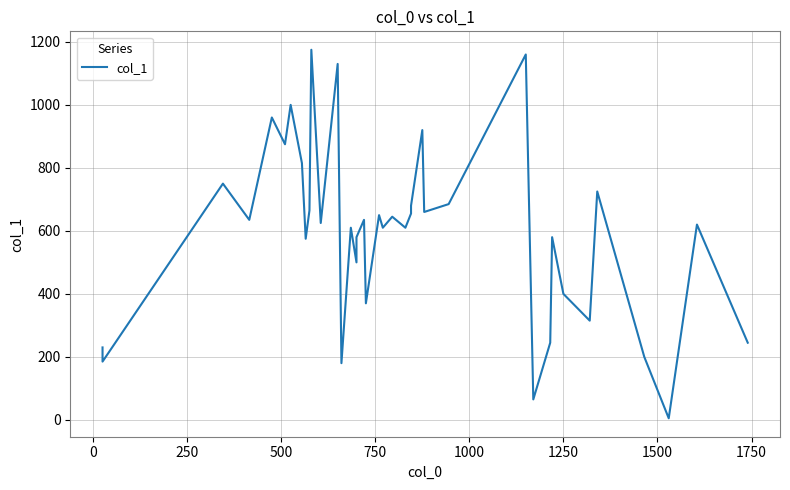

Does the chart display data point markers on the line(s)?

No